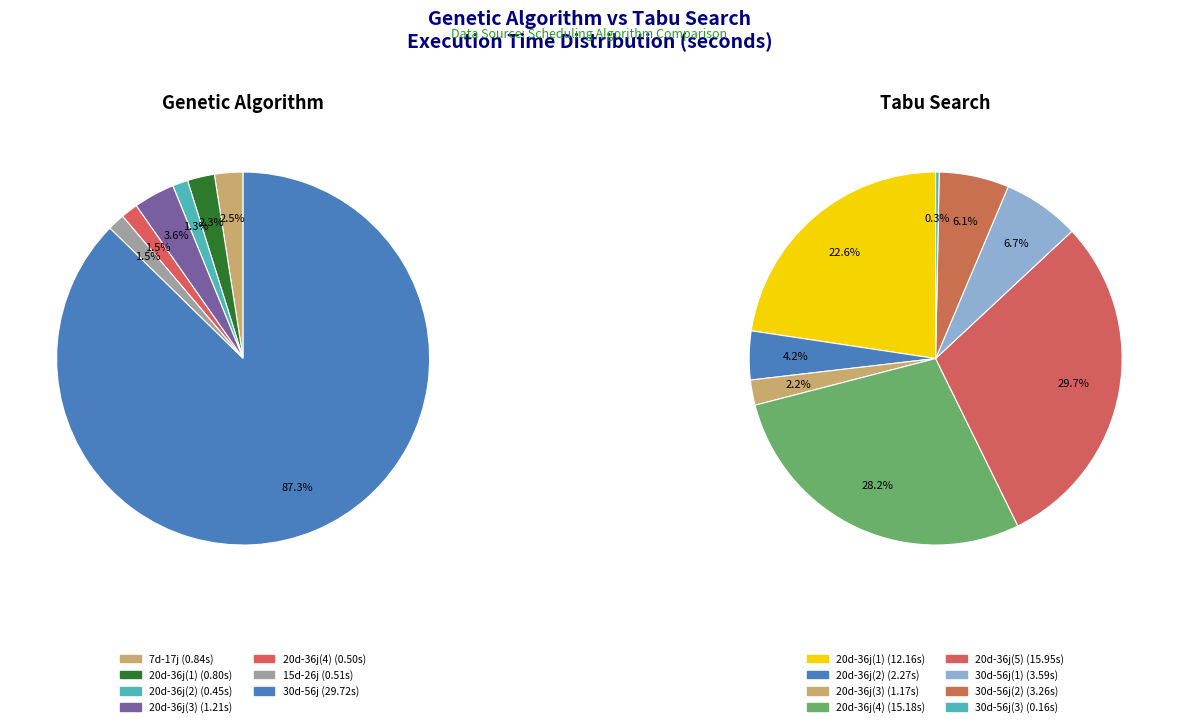

Combined, do Genetic and 4 account for over 50%?

No